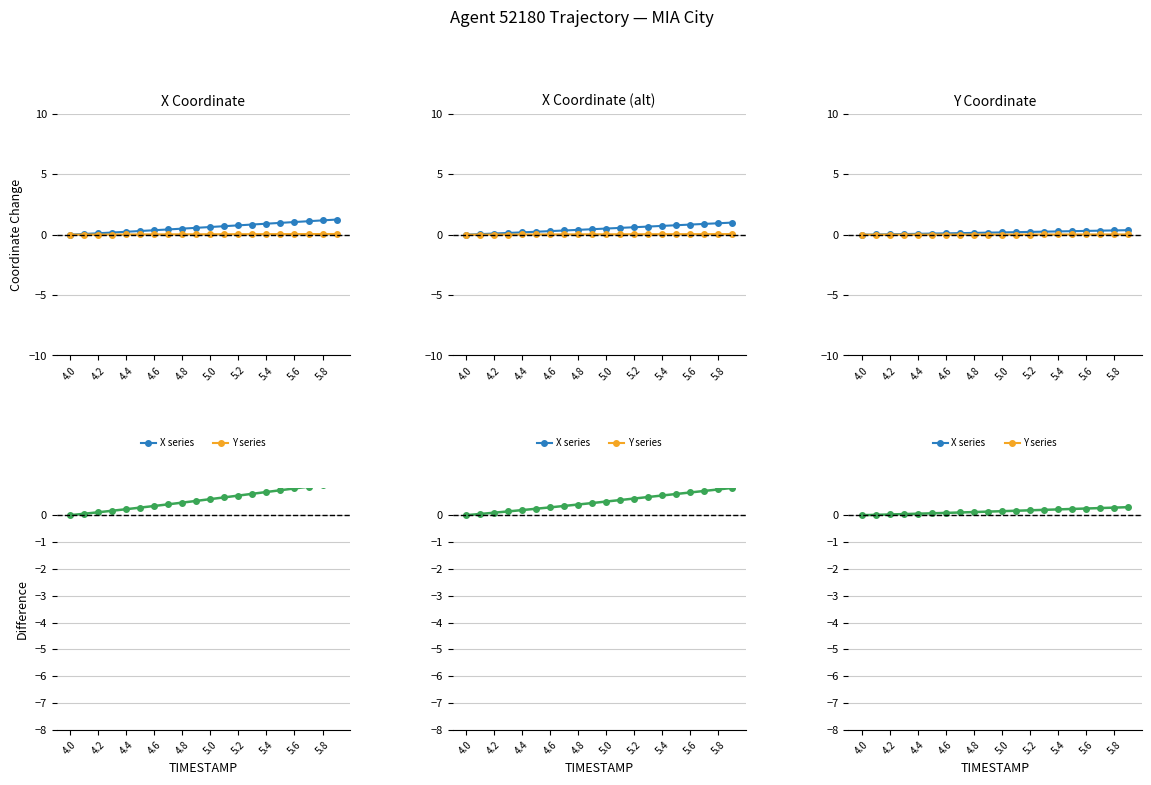

How many lines are shown in the chart?

3